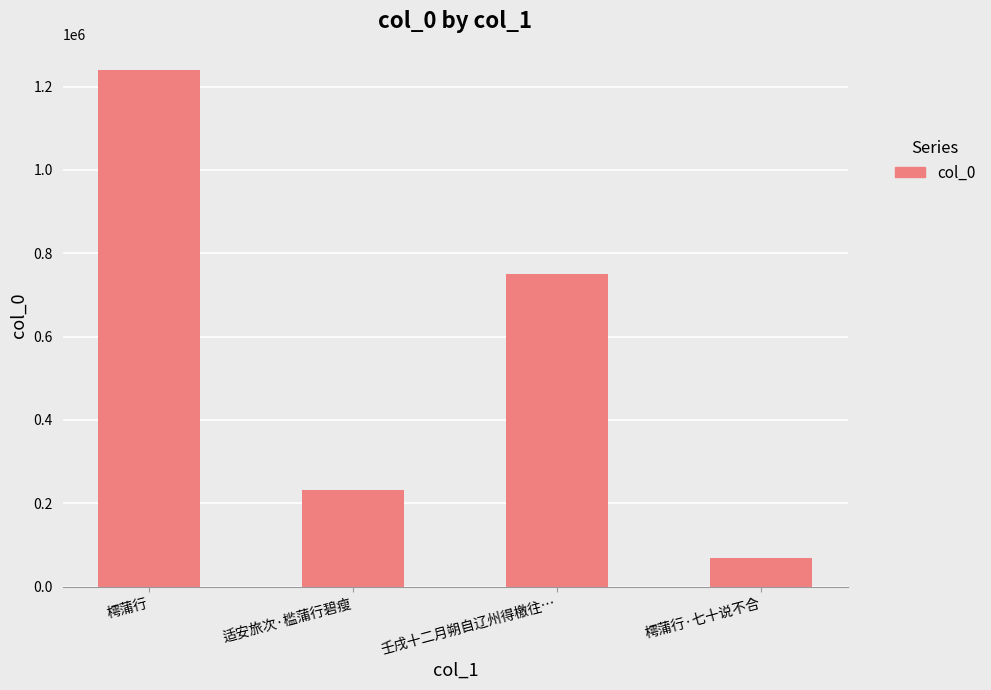

Are the bars grouped side by side (vs. stacked)?

No